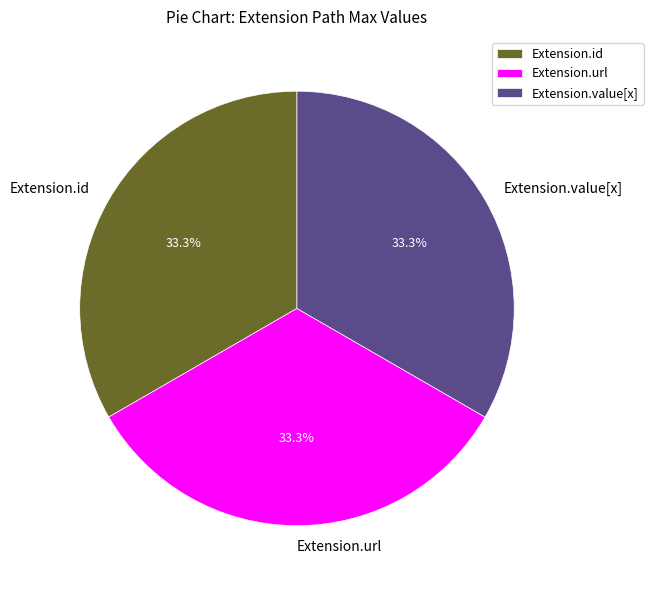

What portion of the pie excludes Extension.id?

66.7%